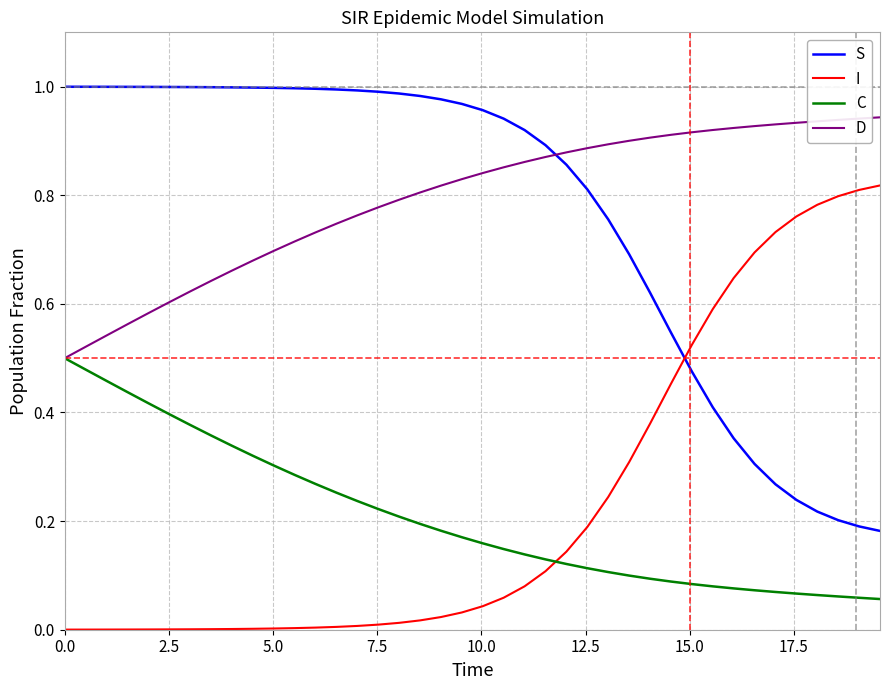

After their last crossing, which series has the higher values: C or I?

I